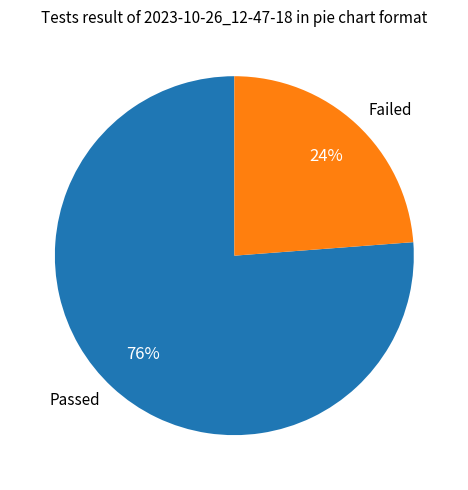

Is it true that Passed is 76% of the pie?

True